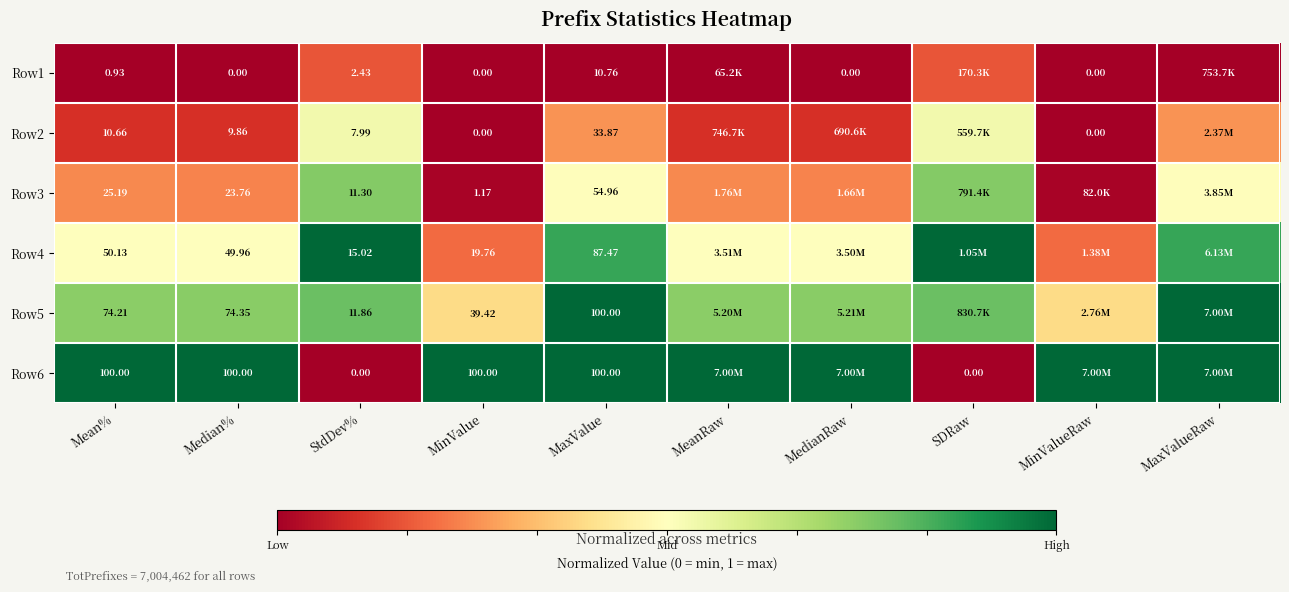

Is the value of Row5 at Mean% greater than the value of Row3 at MaxValue?

Yes